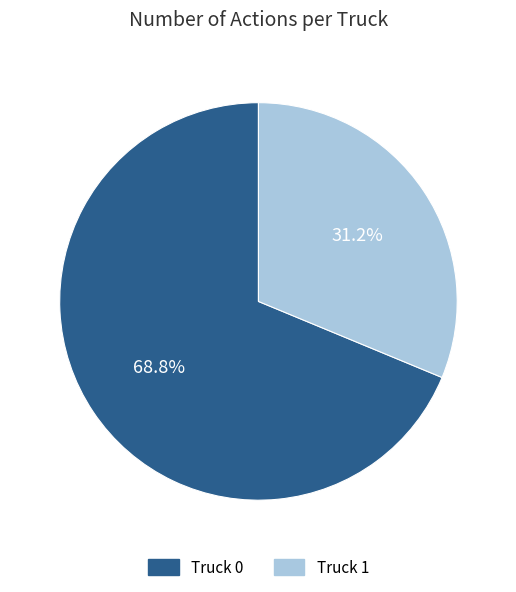

Do Truck 1 and Truck 0 together represent more than half of the pie?

Yes